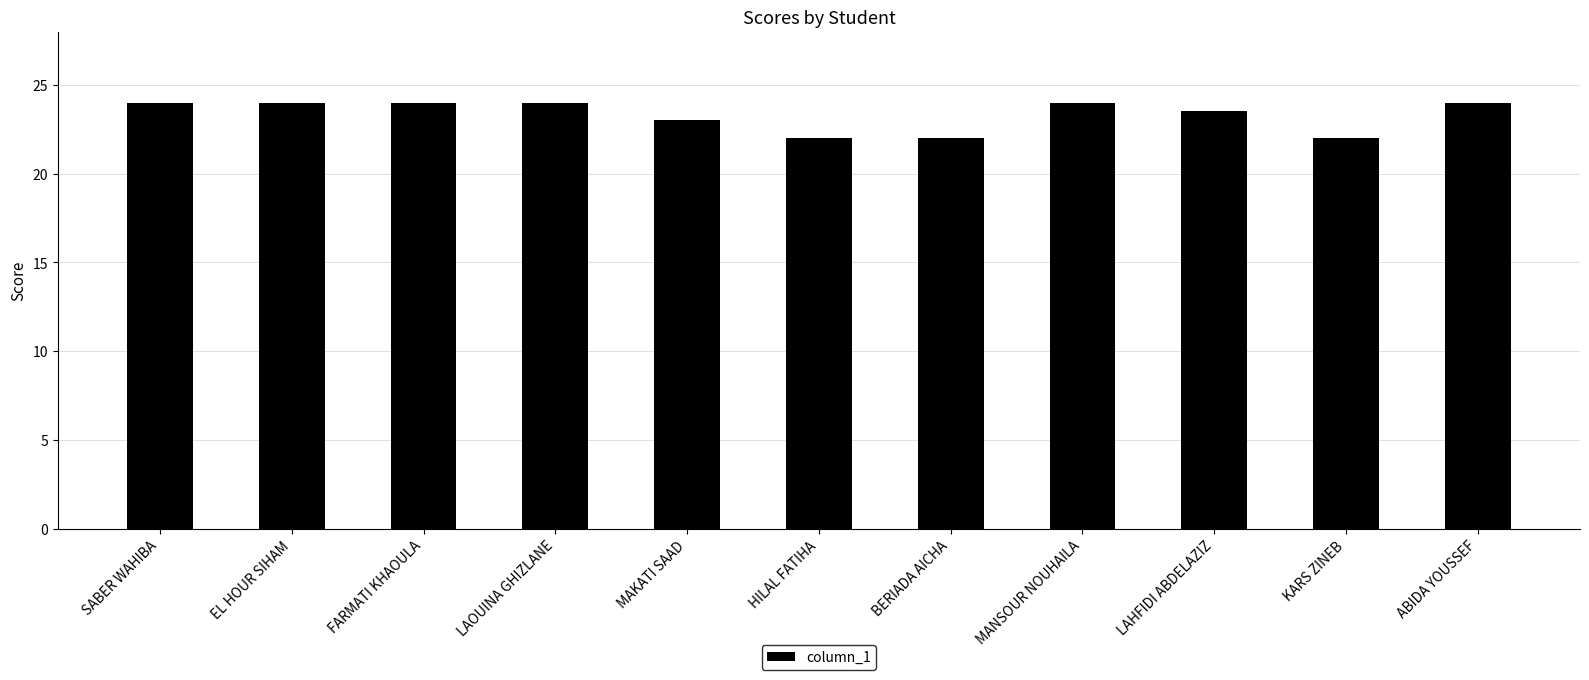

How many data points does each series have?

11